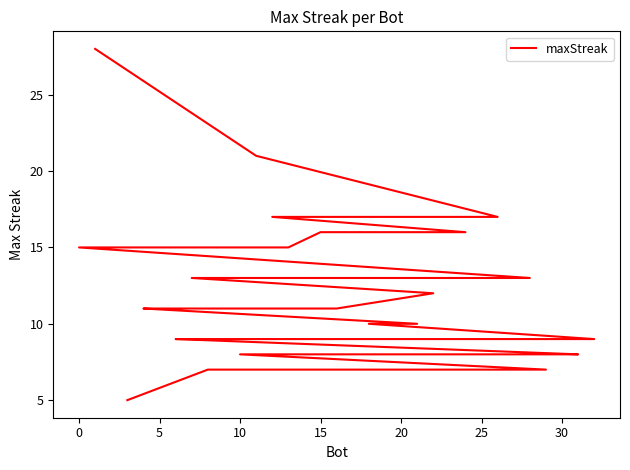

Count the number of values greater than 11.

13